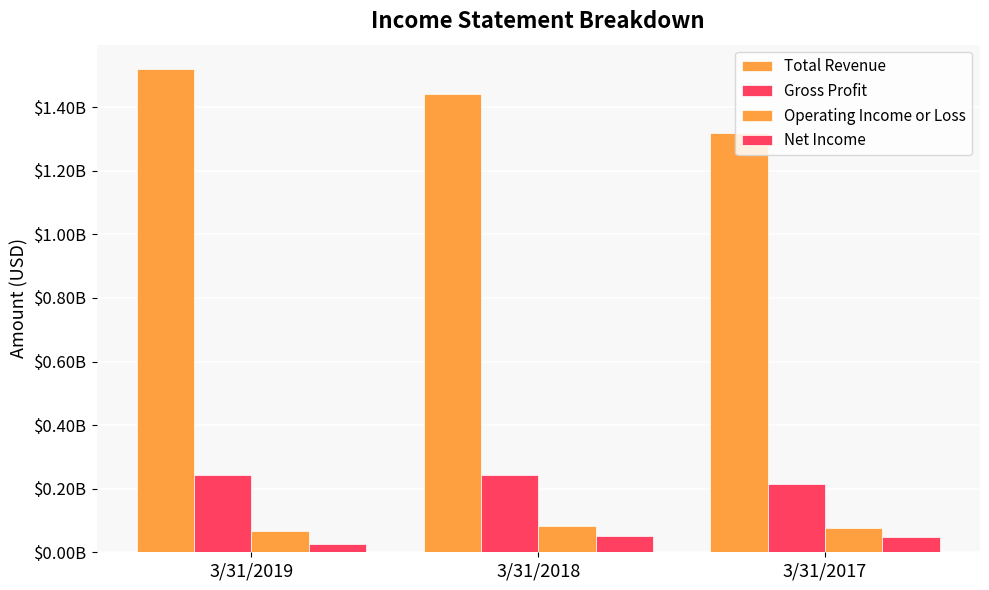

Which category has the lowest value in the Operating Income or Loss series?

3/31/2019